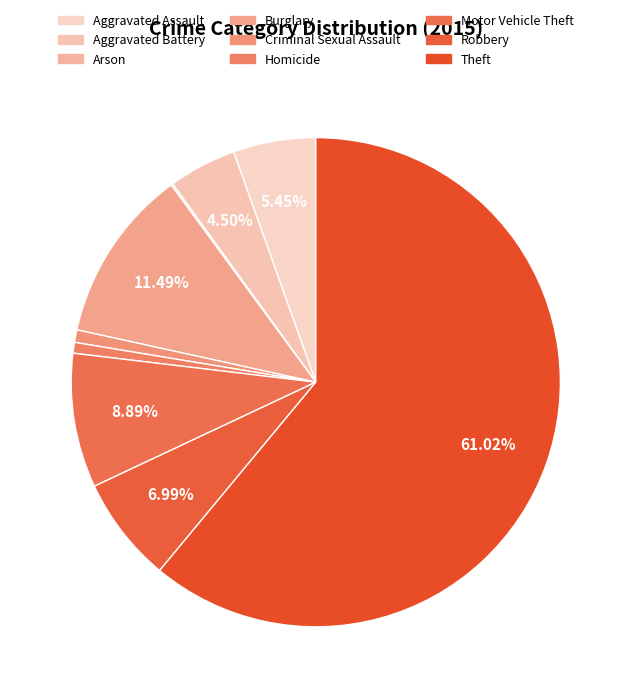

To the nearest percent, what is the combined percentage of Criminal Sexual Assault and Burglary?

12%